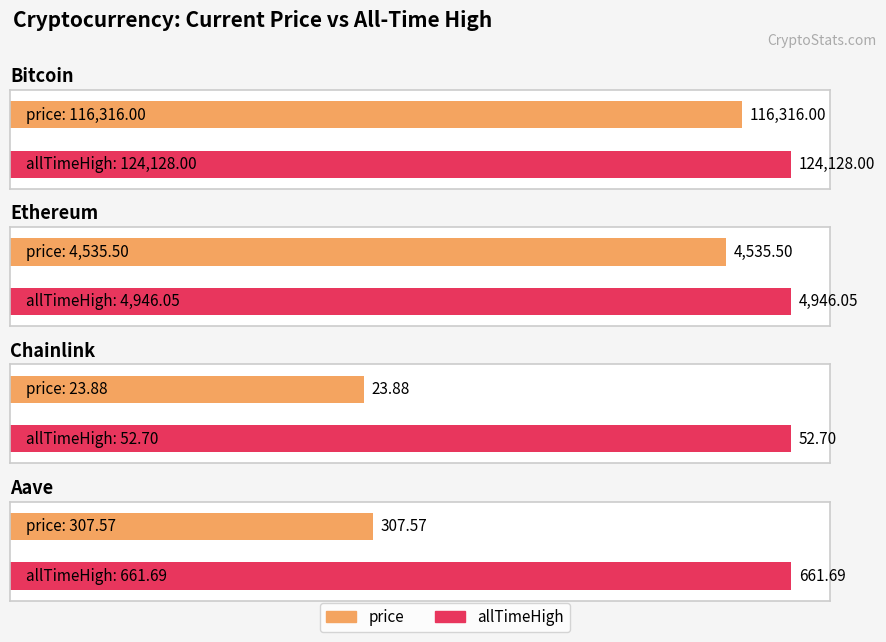

Rank the series by their average value, from highest to lowest.

allTimeHigh, price